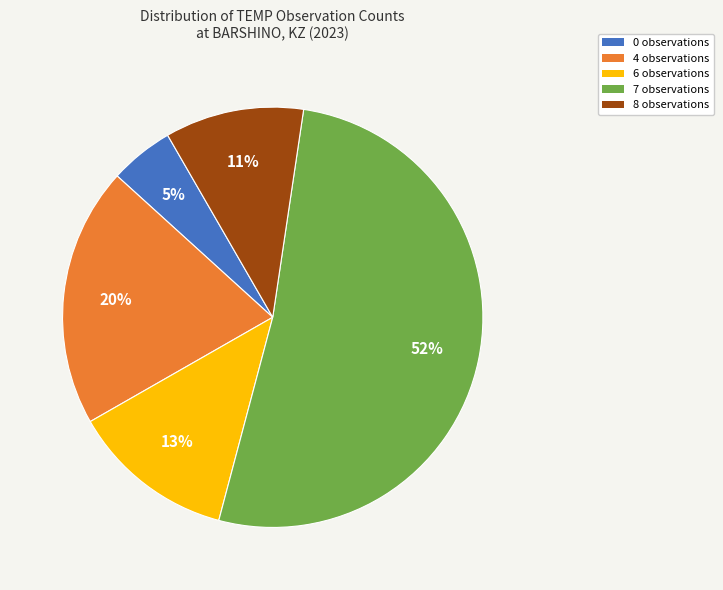

Is there any slice that represents more than half of the pie?

Yes